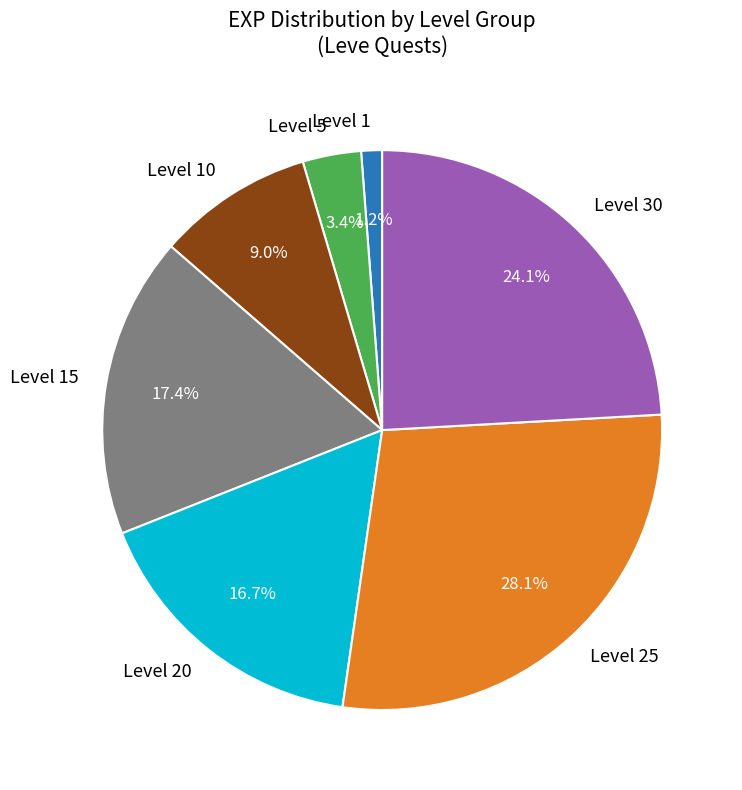

Which category has the biggest portion of the pie?

Level 25